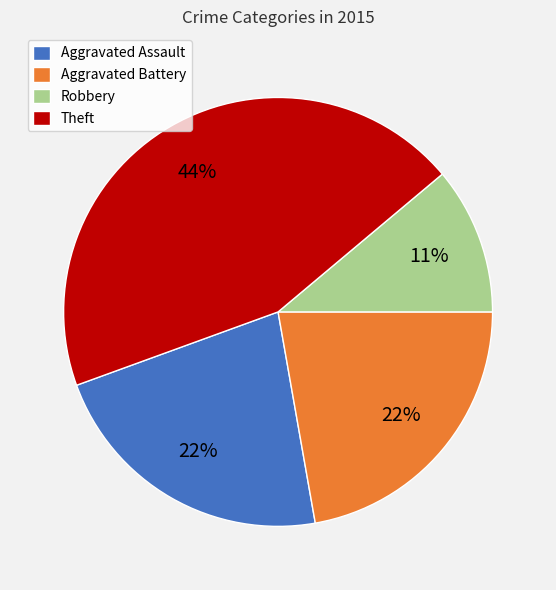

To the nearest percent, what percentage of the pie is Aggravated Battery?

22%